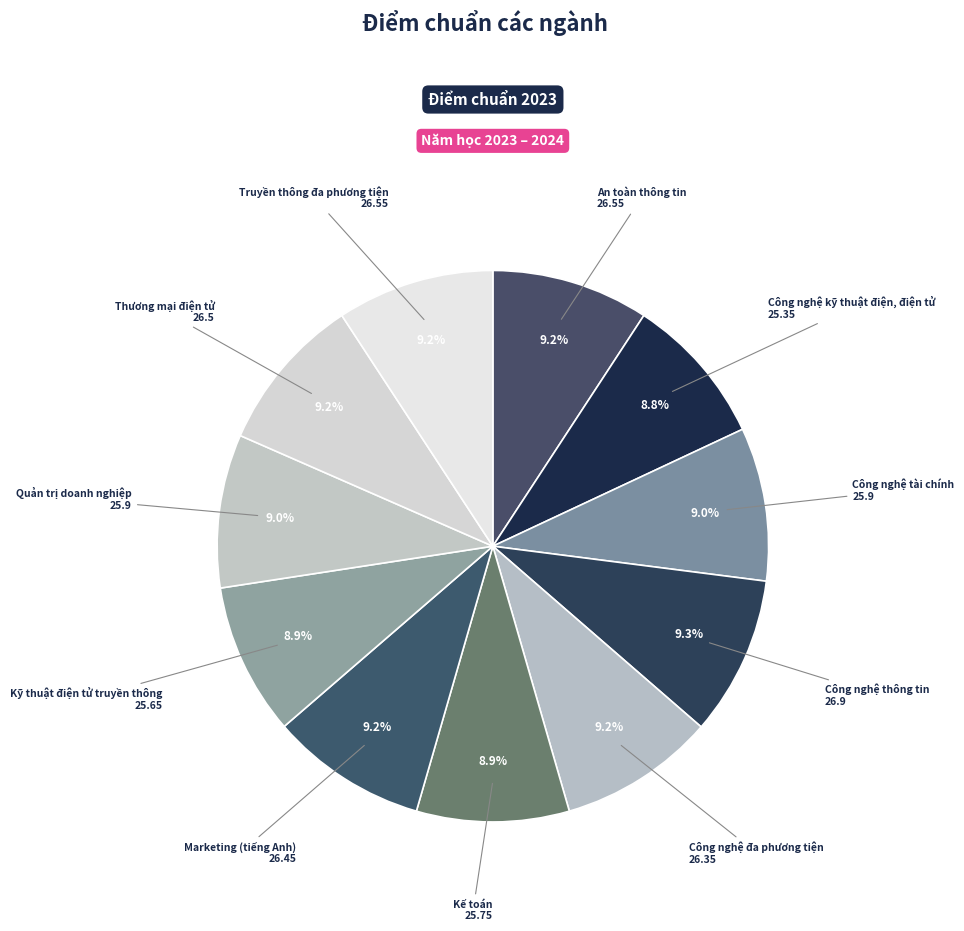

What is the largest slice in the pie chart?

Công nghệ thông tin